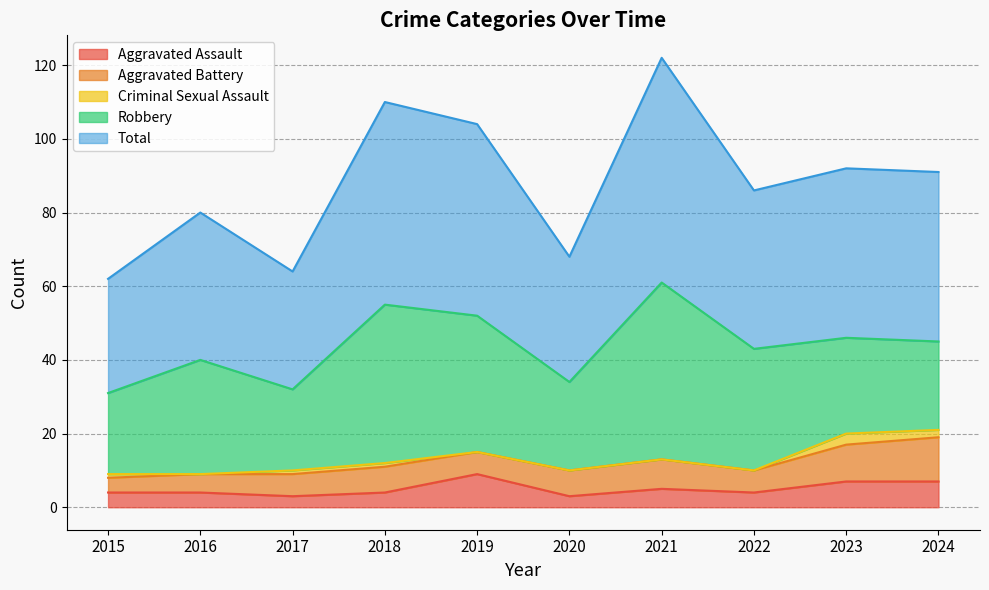

The Aggravated Battery series shows 10 at 2023. True or false?

True